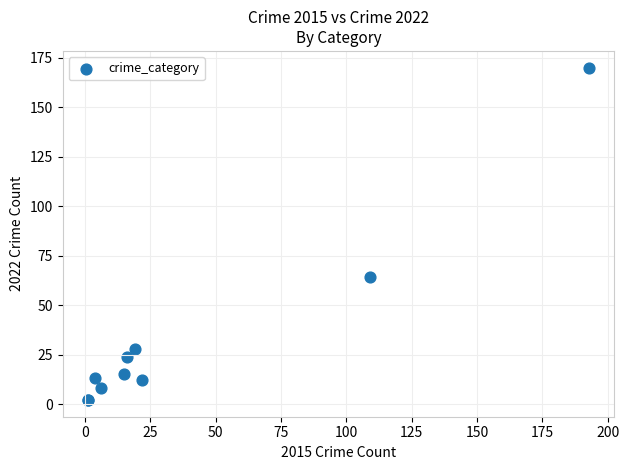

What Y value in the scatter plot is closest to 86?

64